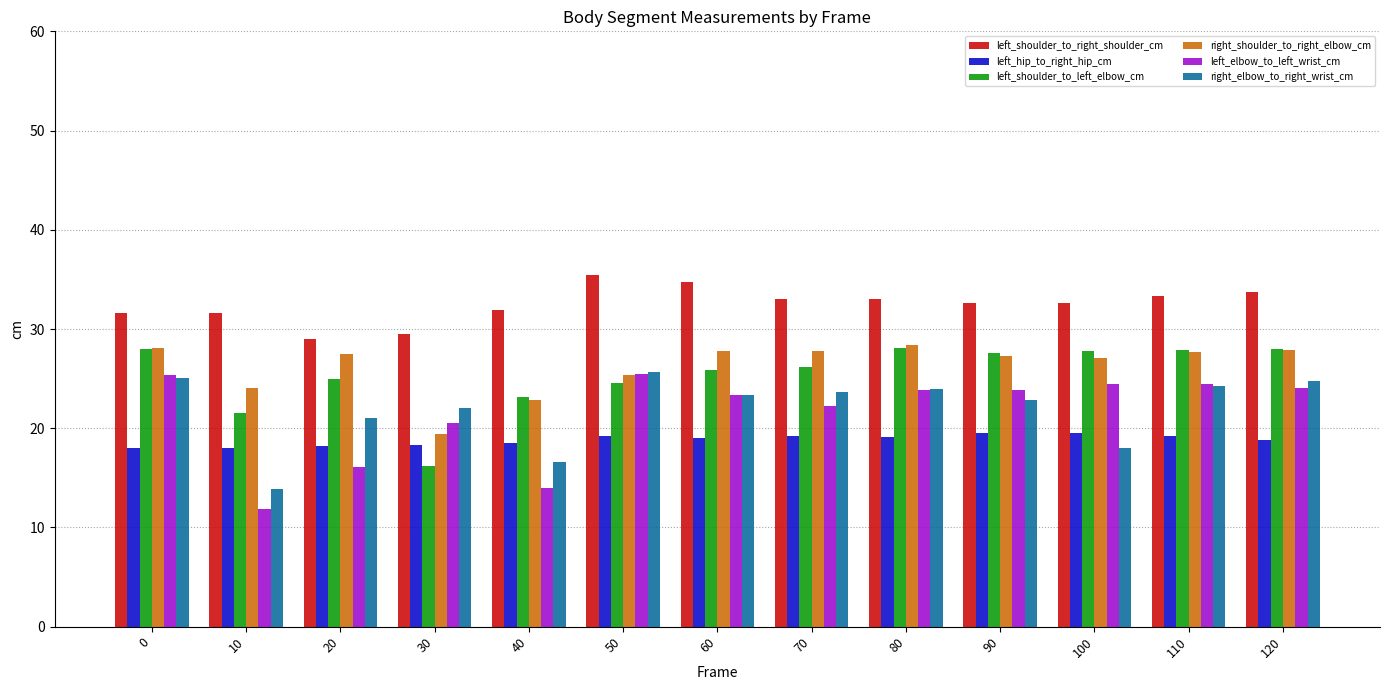

What is the difference between the highest and lowest values at 100?

14.6